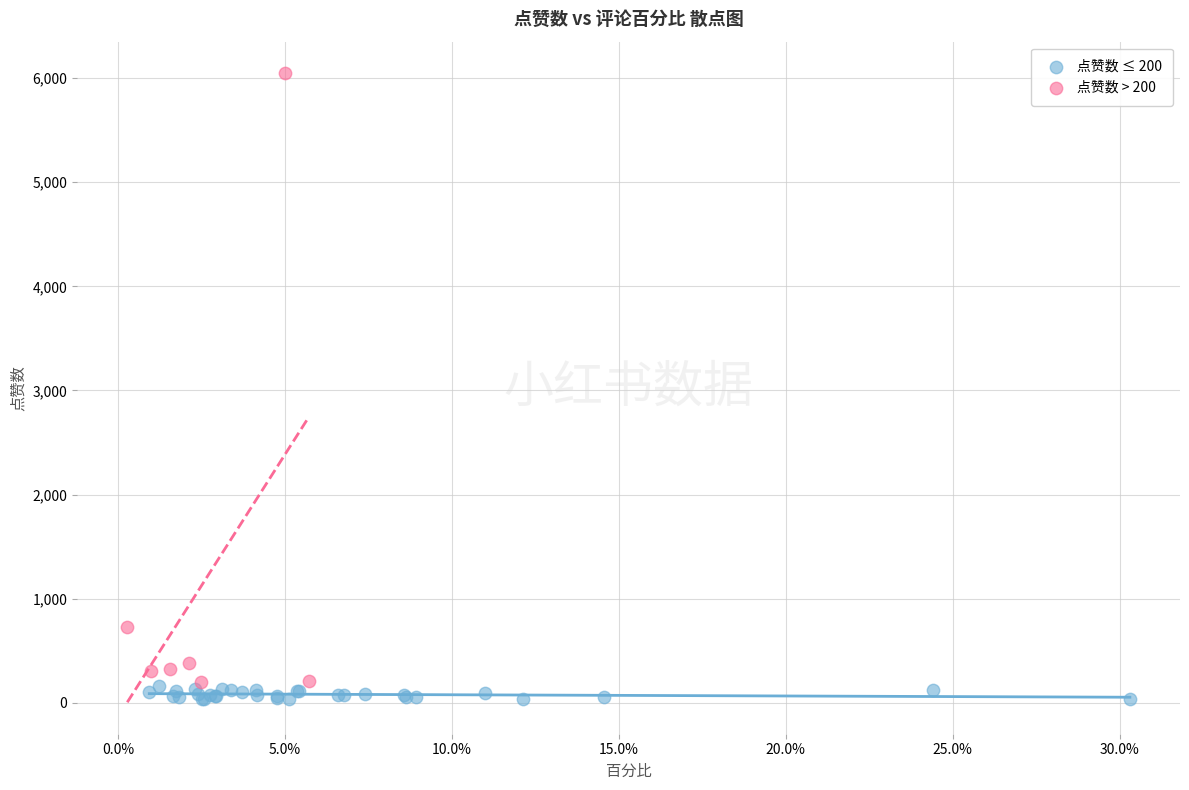

What are all the series names shown in the legend?

点赞数 ≤ 200, 点赞数 > 200